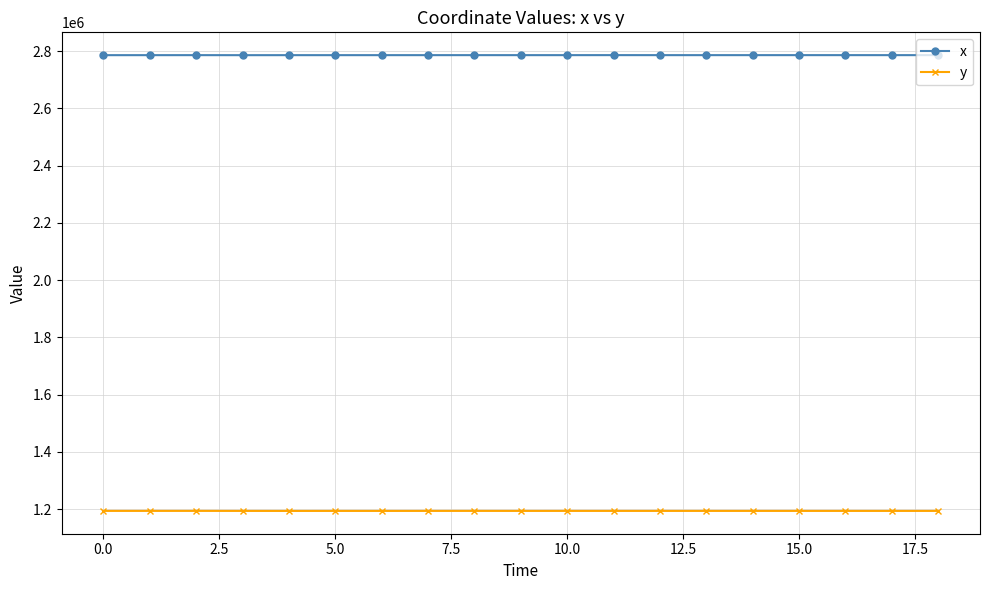

True or false: y and x cross at least once.

False